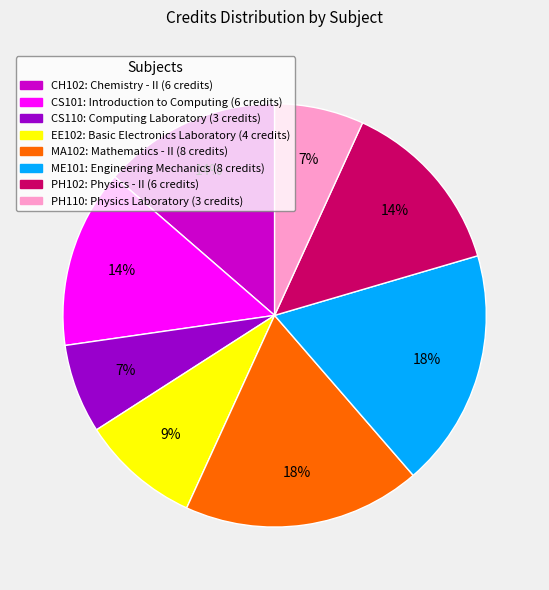

Is it true that CS101 is 6% of the pie?

False